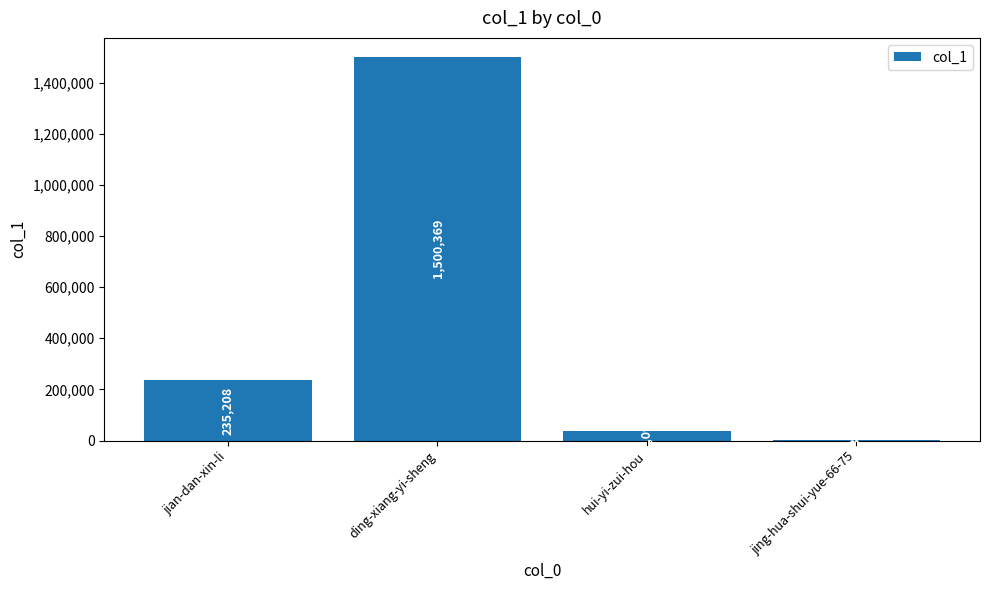

What is the maximum value shown in the chart?

1500369